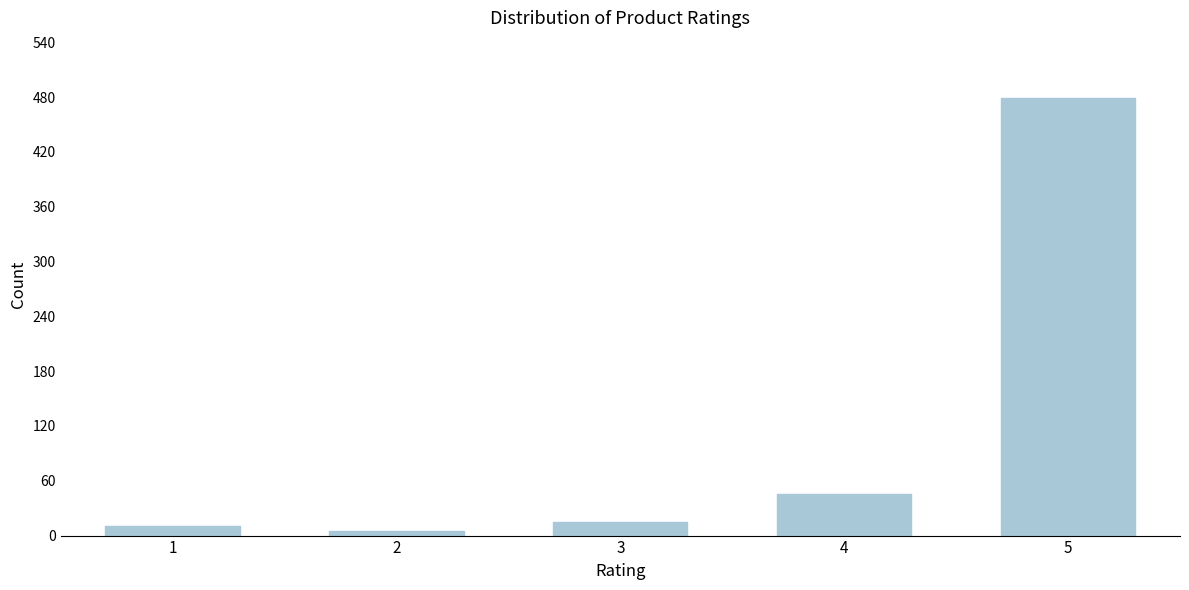

Reading right to left, transcribe all the data shown in this chart.

5=479	4=45	3=15	2=5	1=10